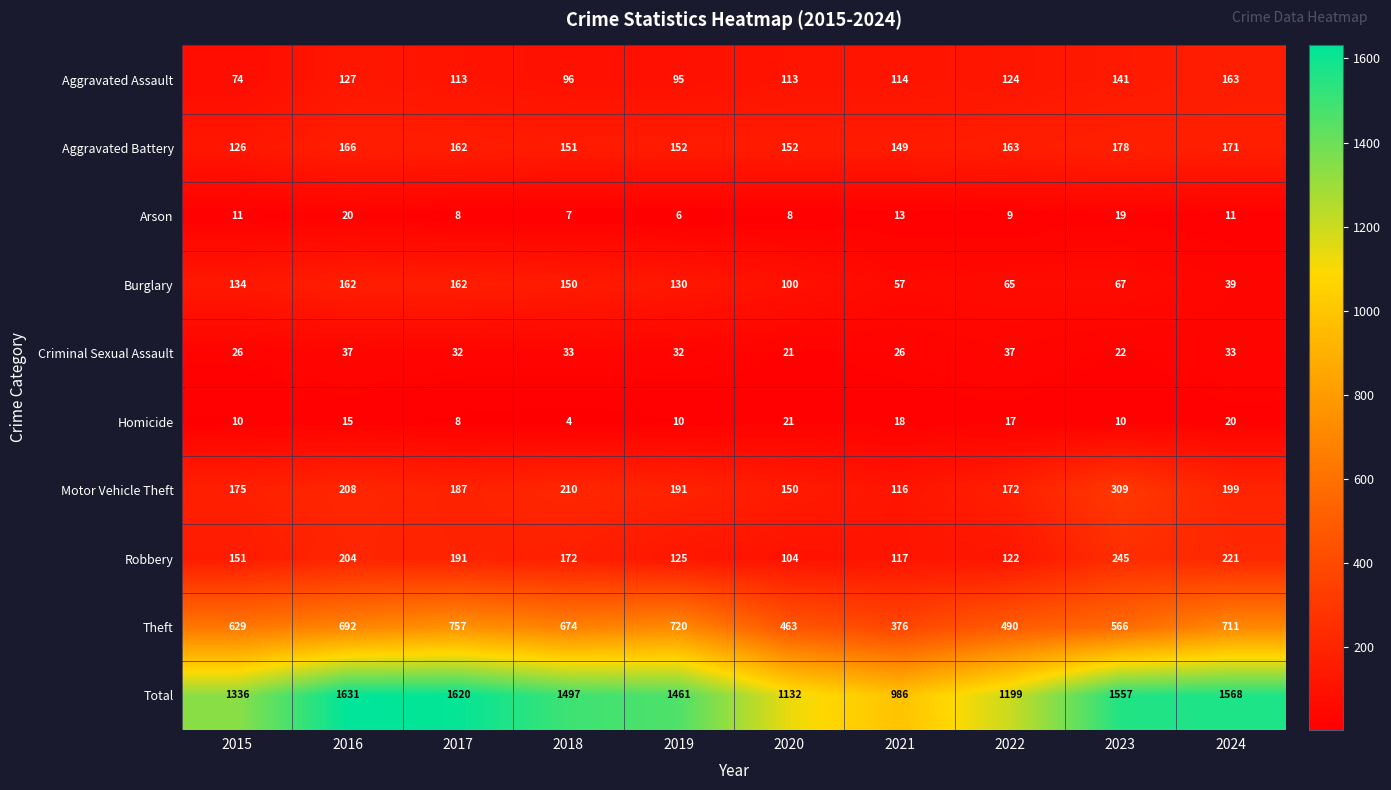

At which label is Burglary closest to 100?

2020